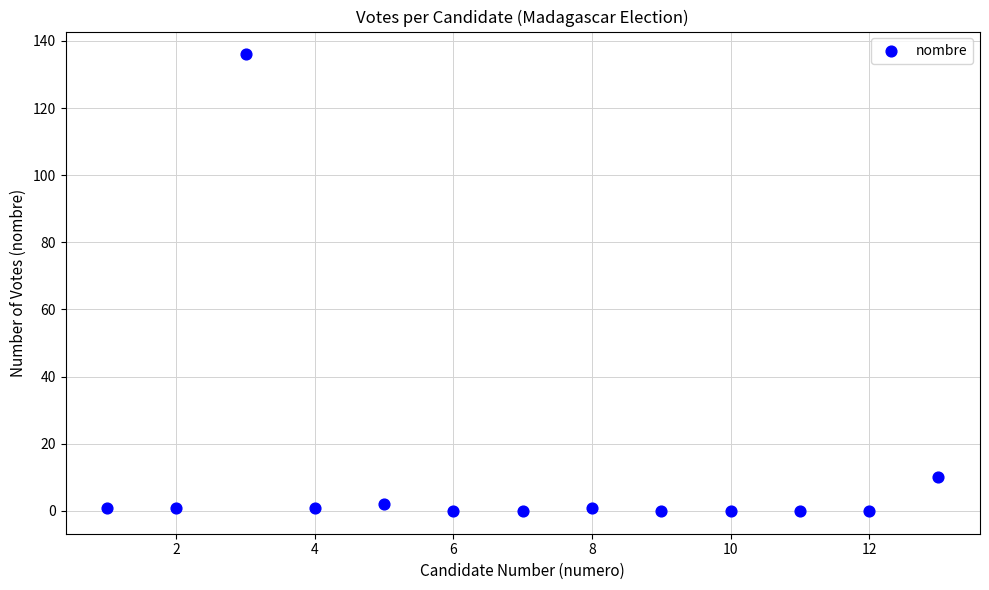

What is the range of X values (max minus min)?

12